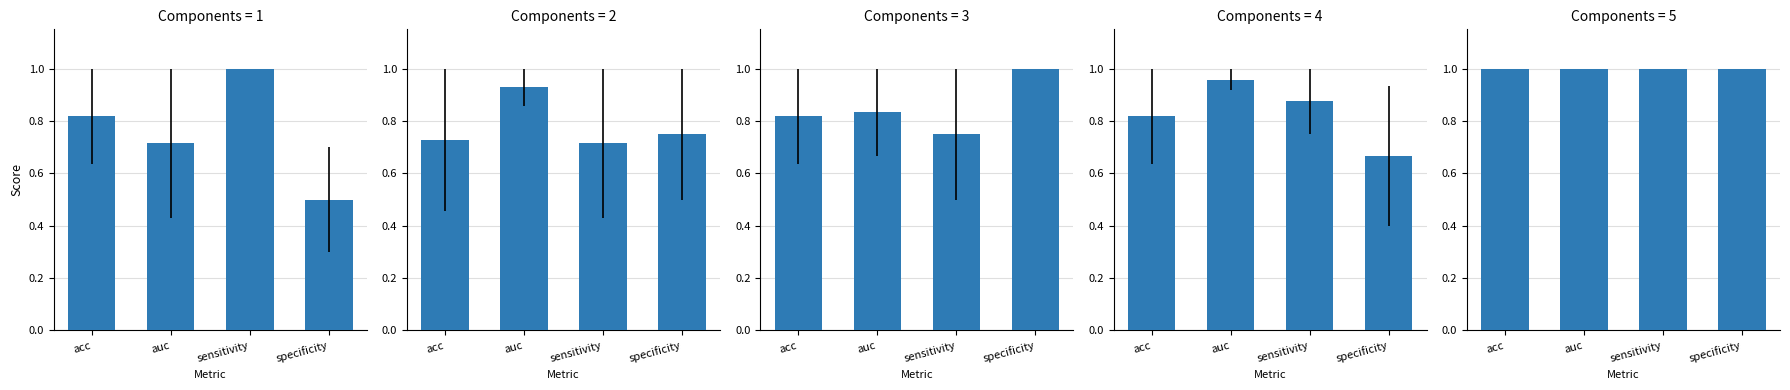

What is the greatest value displayed?

1.0